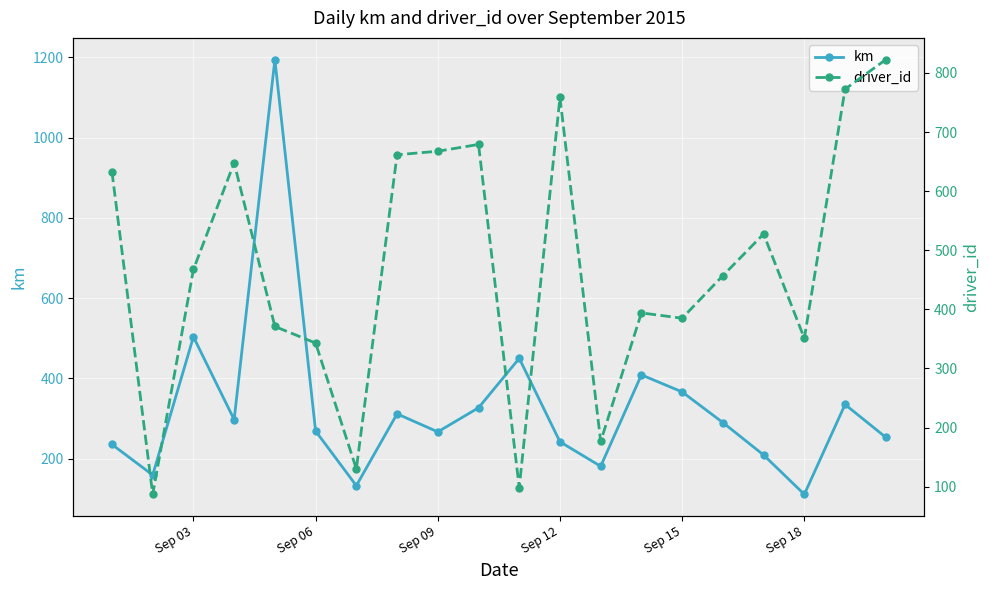

What is the sum of all km values?

6543.7